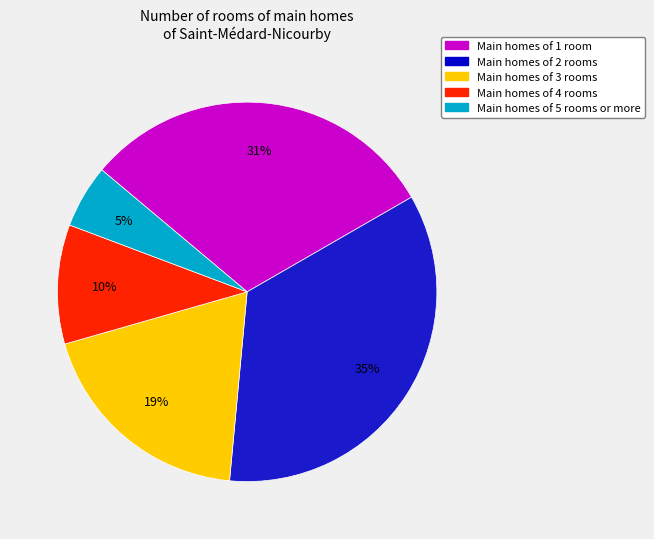

Is it true that Main homes of 4 rooms is 10% of the pie?

True